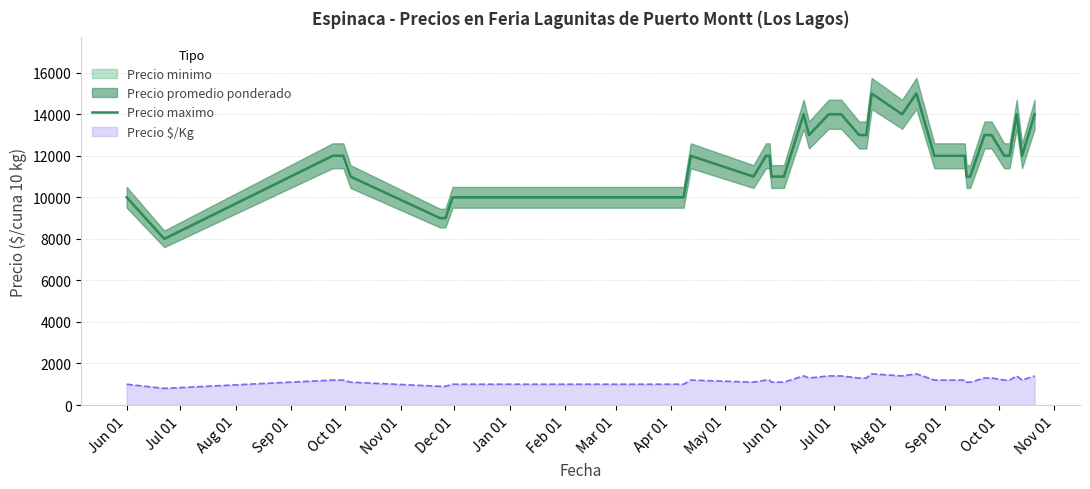

What is the highest value of the Precio $/Kg series?

1500